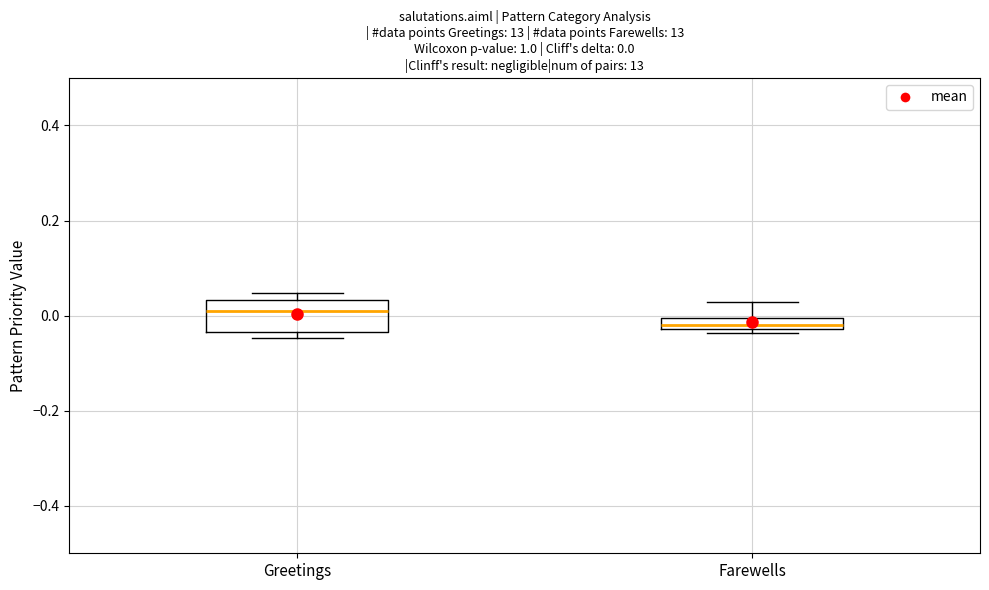

Which box is the tallest, from its lower edge to its upper edge?

Greetings